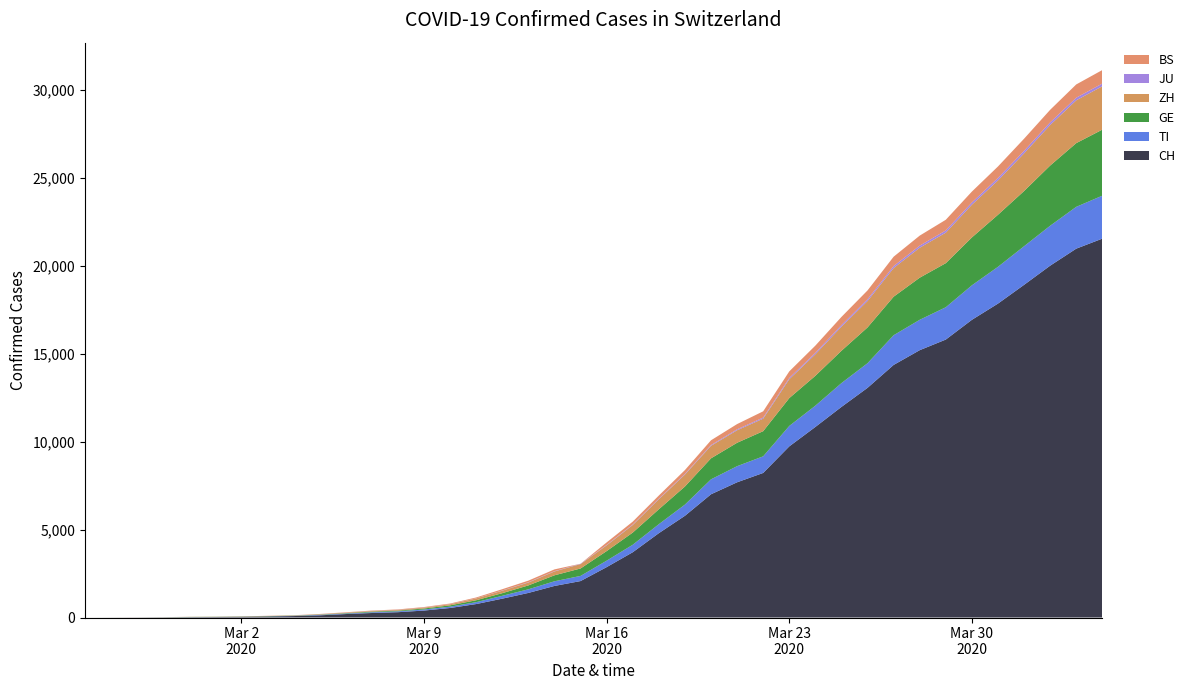

Reading left to right, transcribe all the data shown in this chart.

CH: 0	2	6	13	23	29	40	59	83	125	197	257	303	396	542	766	1072	1398	1795	2072	2864	3710	4794	5781	7005	7686	8217	9727	10831	11970	13054	14356	15195	15798	16920	17842	18908	19997	20965	21535
TI: 0	1	1	1	2	2	4	8	13	25	28	41	49	61	75	108	163	206	265	293	368	426	511	638	849	916	945	1162	1209	1354	1401	1688	1727	1837	1962	2091	2195	2271	2377	2442
GE: 0	1	1	4	8	9	10	13	14	17	25	38	40	56	76	109	150	222	340	423	544	692	848	1027	1194	1331	1430	1582	1699	1837	2033	2190	2393	2505	2721	2958	3137	3420	3621	3753
ZH: 0	2	2	2	6	7	10	13	15	23	29	34	40	49	62	101	140	163	218	250	326	429	568	679	711	711	711	1075	1223	1370	1502	1629	1703	1735	1861	1952	2141	2305	2433	2466
JU: 0	0	1	1	1	1	1	2	2	4	4	5	5	7	7	7	12	17	18	19	25	29	32	36	44	54	61	69	82	92	100	114	119	127	128	140	145	149	149	154
BS: 0	0	1	1	1	1	1	3	3	8	15	21	24	28	33	49	73	92	100	0	143	164	181	220	270	297	356	374	410	462	501	530	569	605	617	653	687	714	754	767